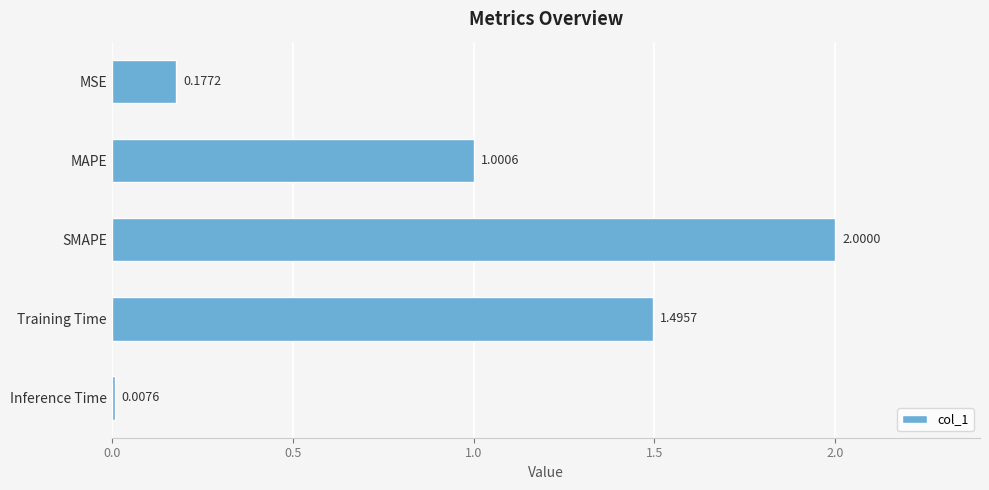

Which category has the lowest value across all series?

Inference Time